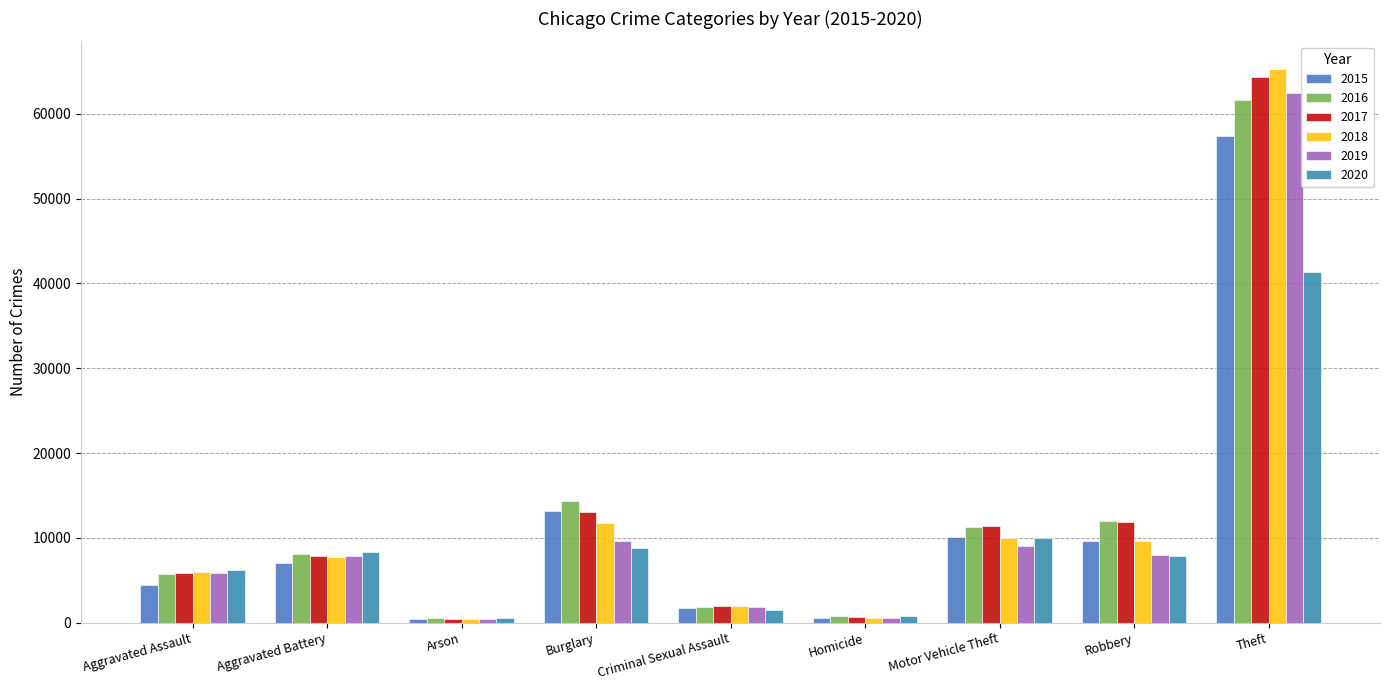

Rank the categories by 2015 value from lowest to highest.

Arson, Homicide, Criminal Sexual Assault, Aggravated Assault, Aggravated Battery, Robbery, Motor Vehicle Theft, Burglary, Theft